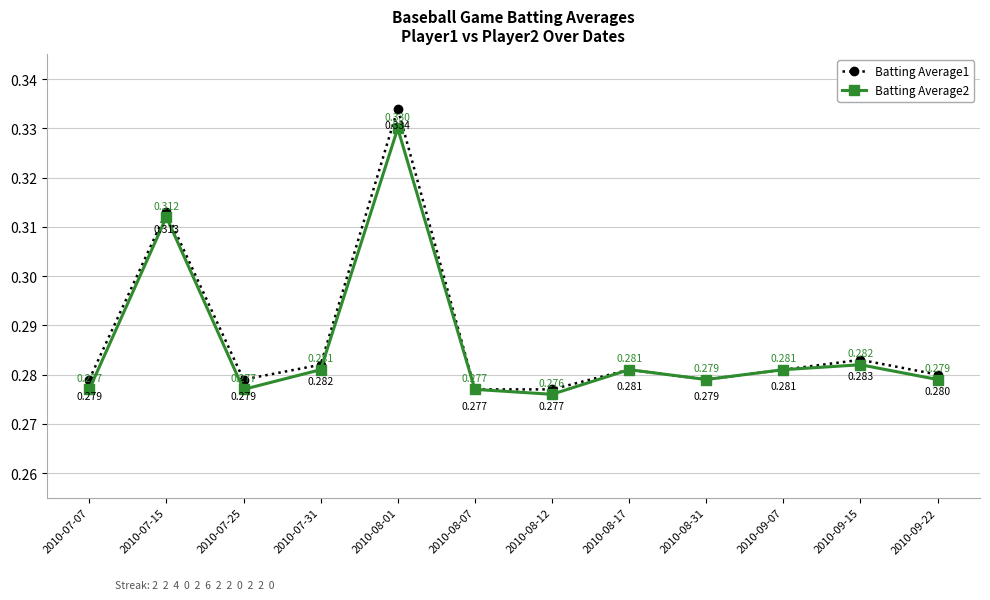

True or false: Batting Average2 has more than 2 points higher than both neighbors.

True